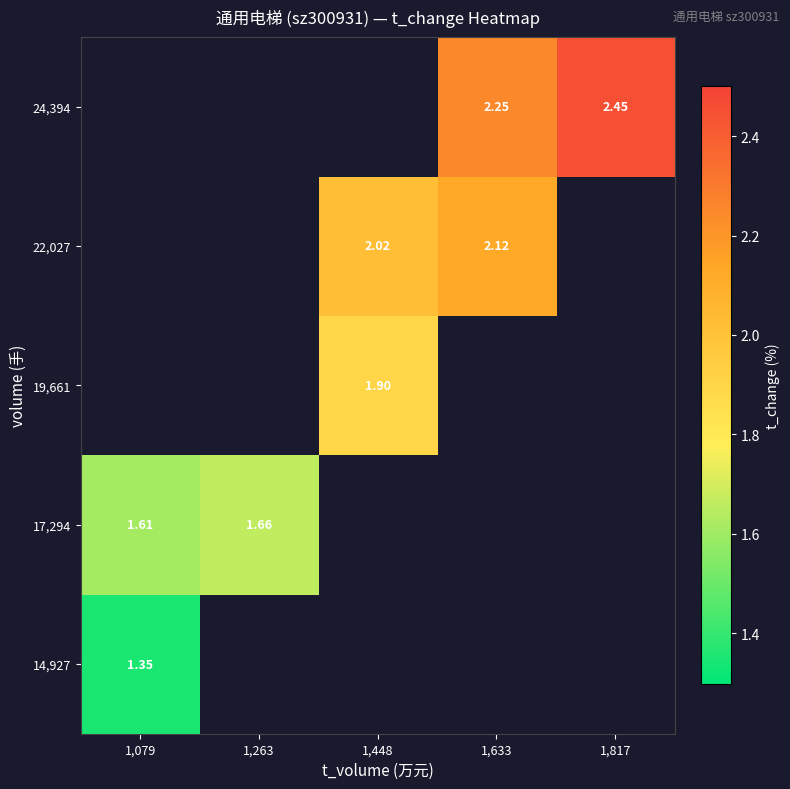

Rank the series by their average value, from highest to lowest.

14,927, 17,294, 19,661, 22,027, 24,394